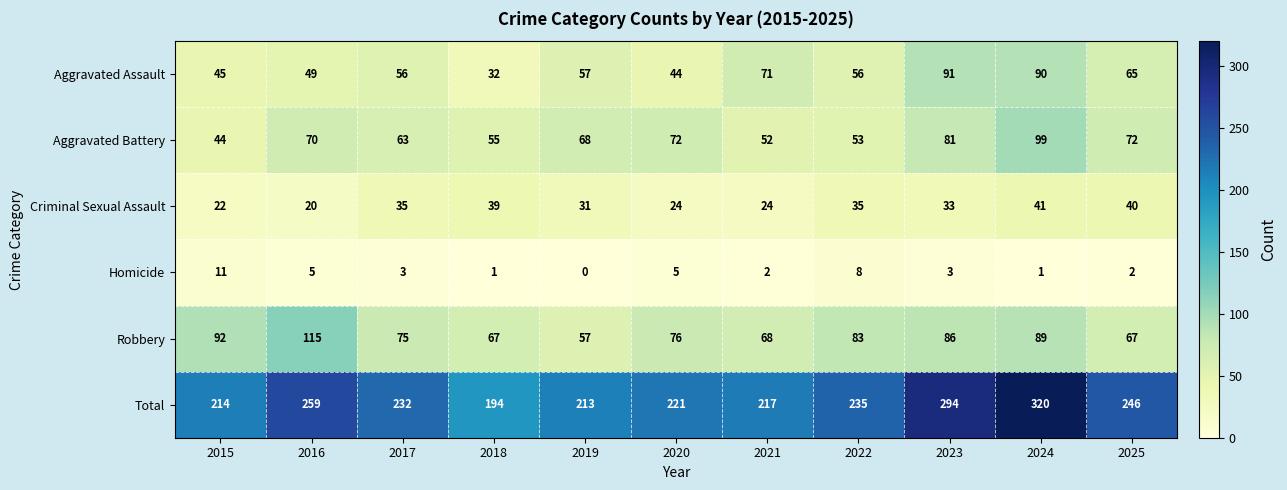

The value of Aggravated Assault at 2023 is 131. True or false?

False